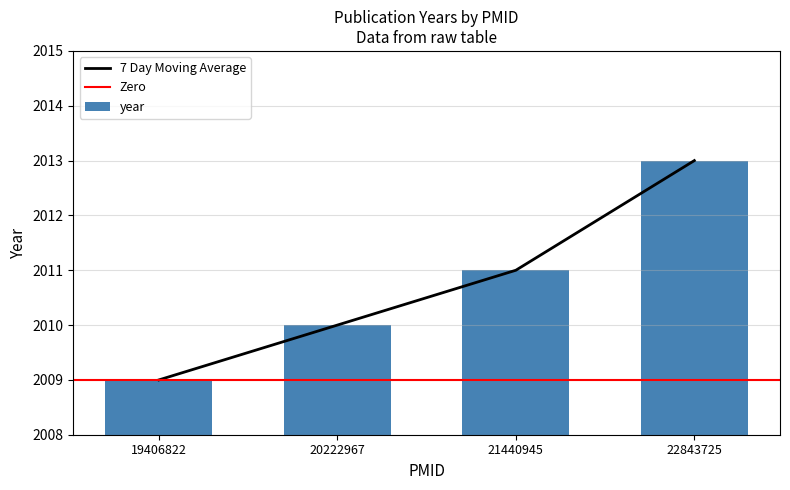

Read the value at 21440945.

2011